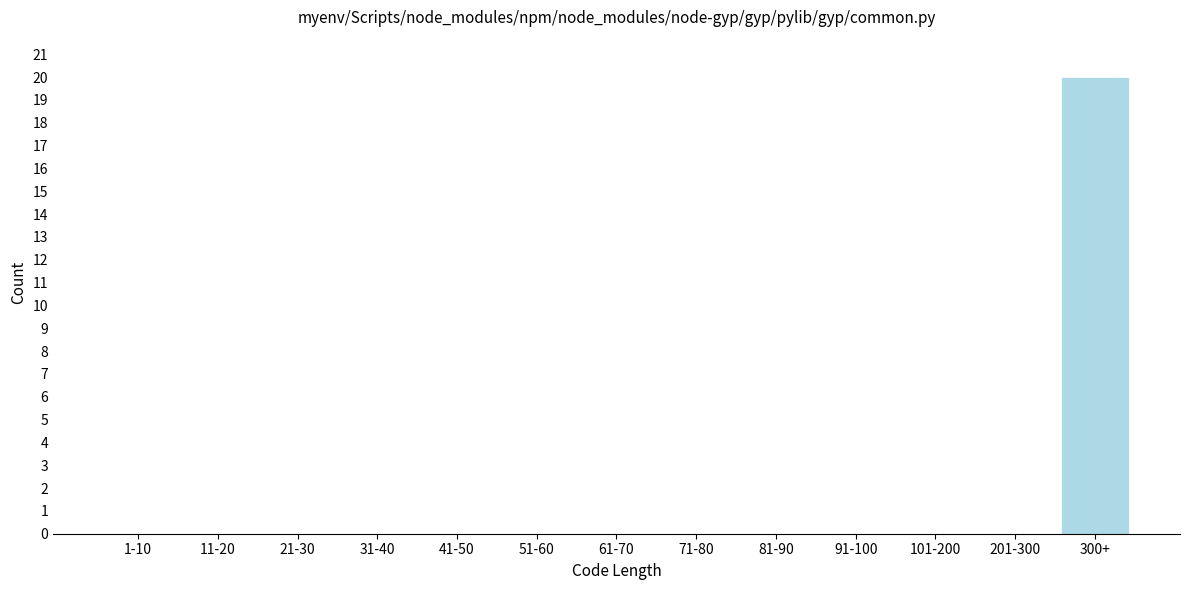

Reading left to right, what are all the values shown in this chart?

1-10=0	11-20=0	21-30=0	31-40=0	41-50=0	51-60=0	61-70=0	71-80=0	81-90=0	91-100=0	101-200=0	201-300=0	300+=20